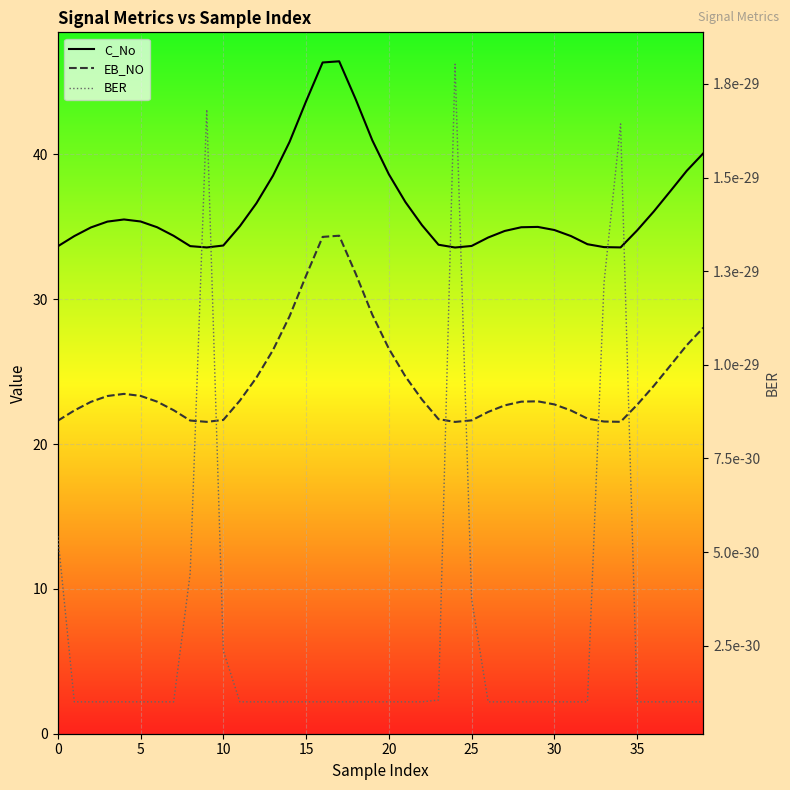

True or false: C_No and BER intersect in this chart.

False